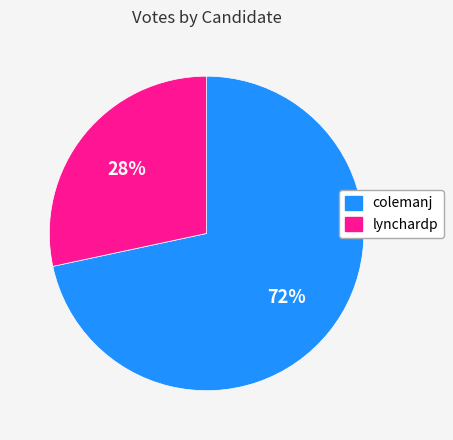

Which category has the smallest portion of the pie?

lynchardp